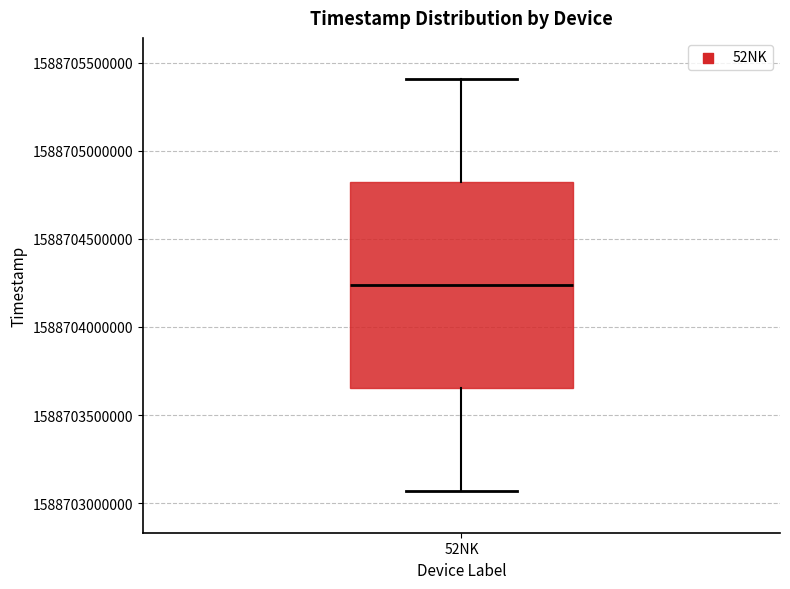

Transcribe this box plot: give where the median line is, the range the box spans, and where the two whiskers end, as read against the y-axis. The values are not printed on the chart, so give them approximately, as read against the axis.

median 1588704250000, box 1588703650000 to 1588704800000, whiskers 1588703050000 to 1588705400000